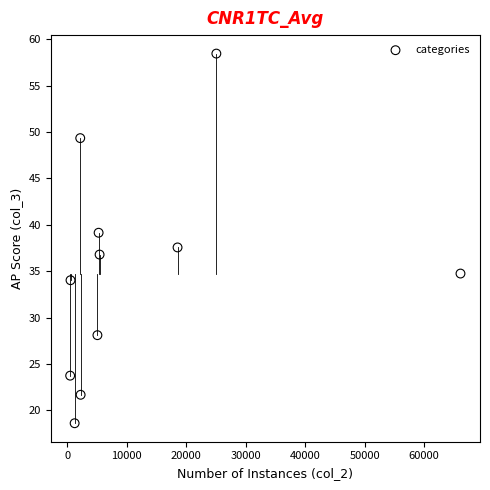

What Y value in the scatter plot is closest to 38?

37.6